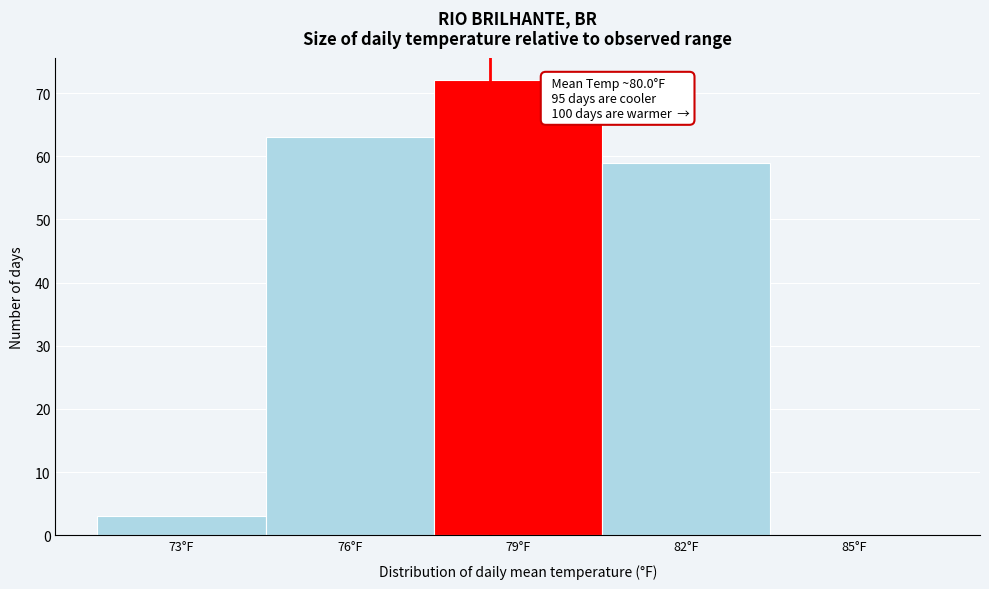

Reading right to left, list all the values displayed in this chart.

85°F=0	82°F=59	79°F=72	76°F=63	73°F=3